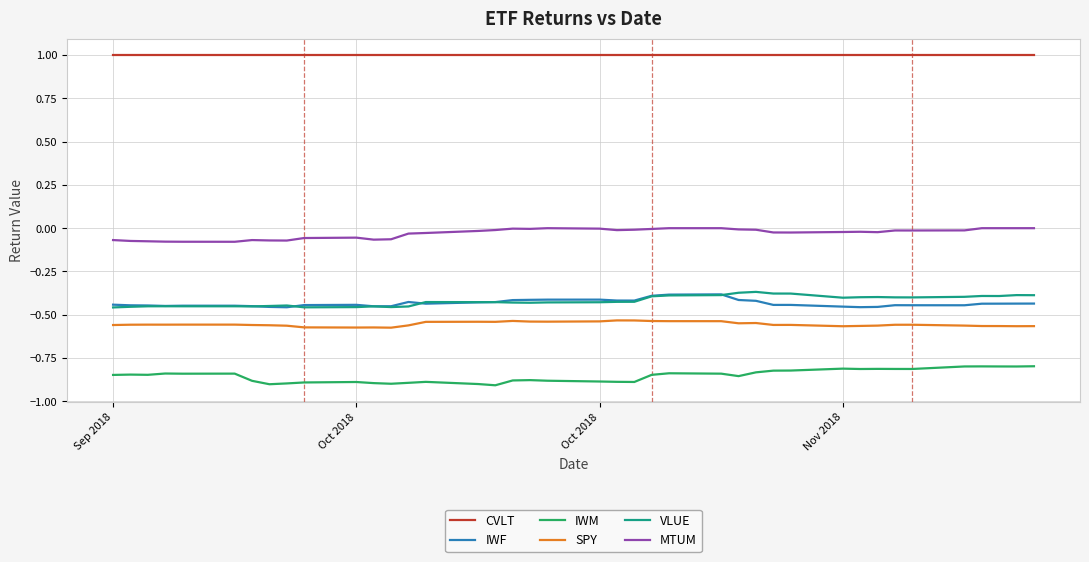

True or false: MTUM and VLUE intersect in this chart.

False